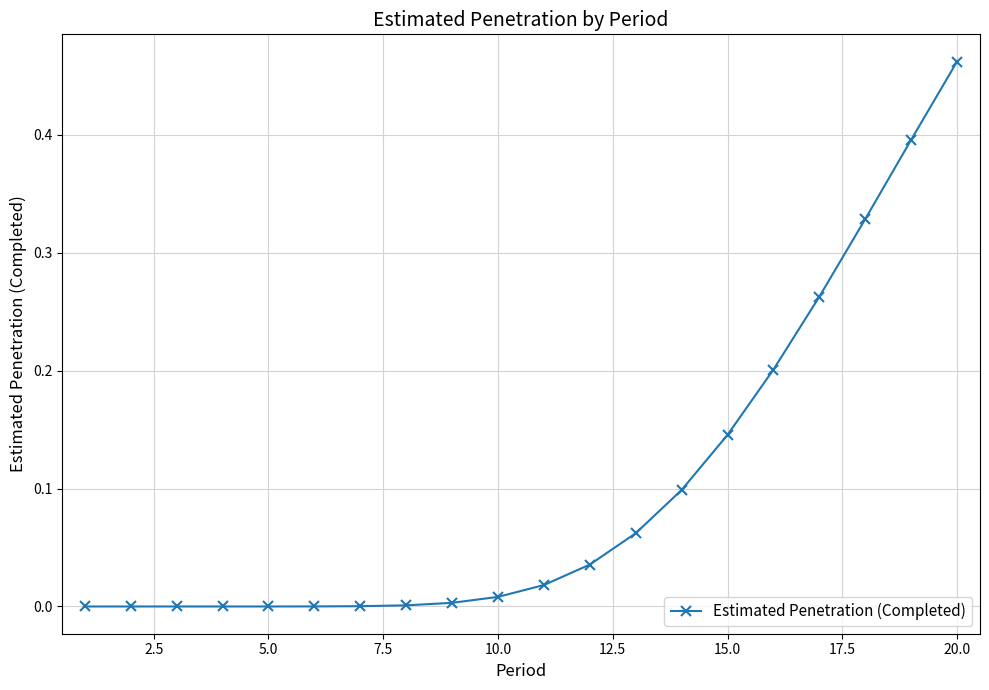

What is the sum of all values?

2.0